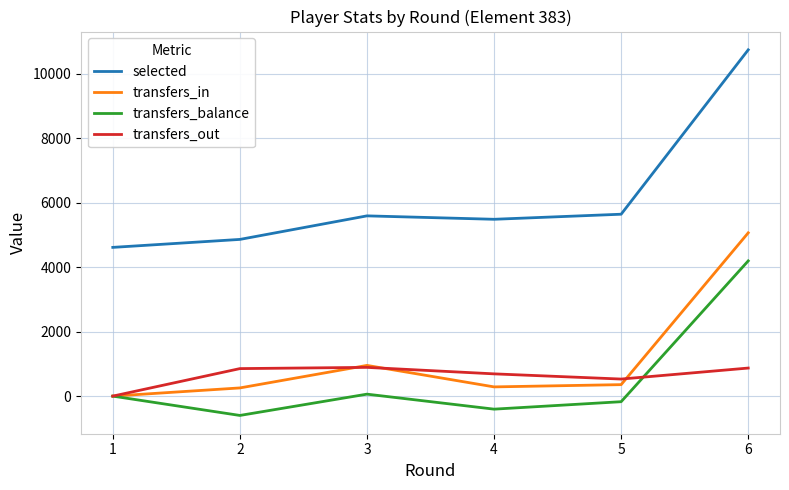

True or false: selected and transfers_balance cross at least once.

False